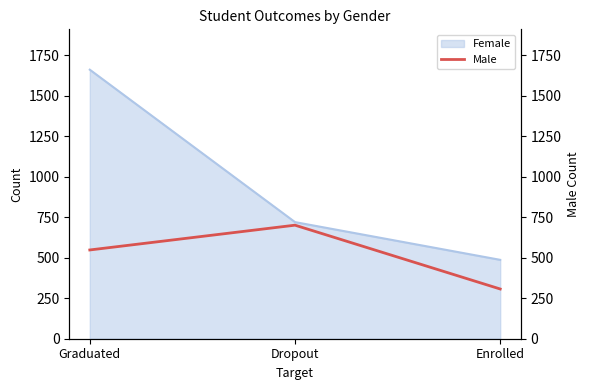

What is the minimum value for Female?

487